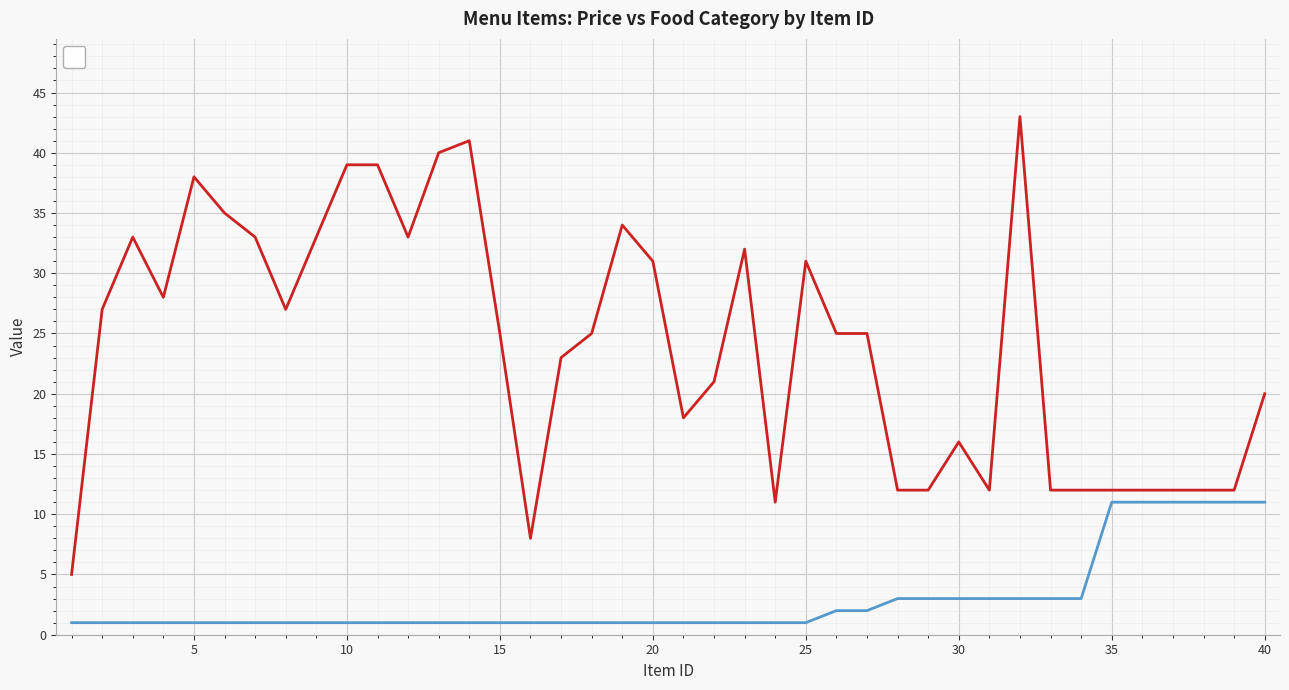

What are all the series names shown in the legend?

_price, _food_category